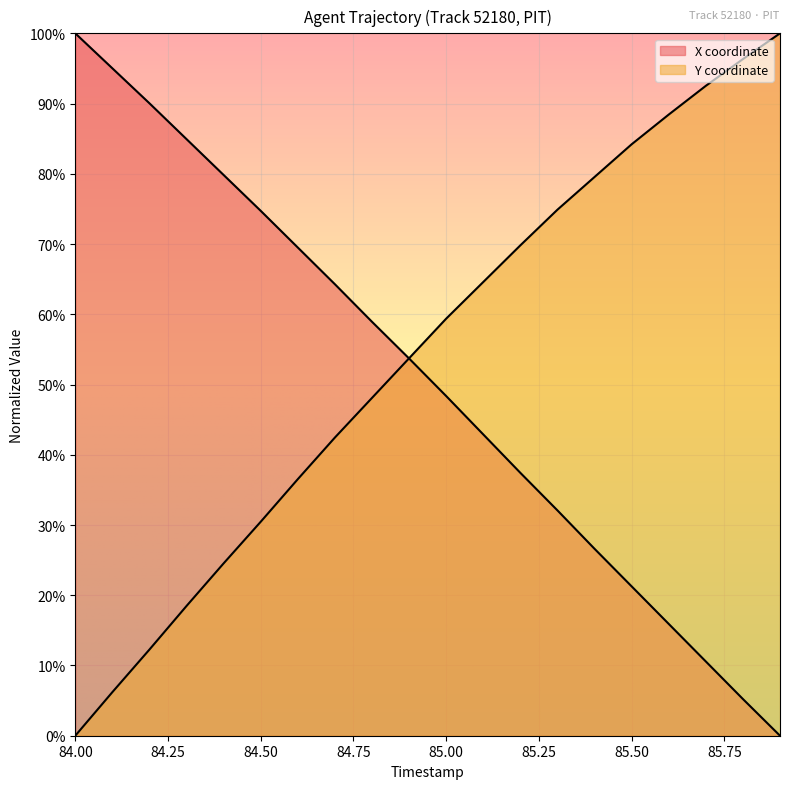

True or false: Y and X intersect in this chart.

True